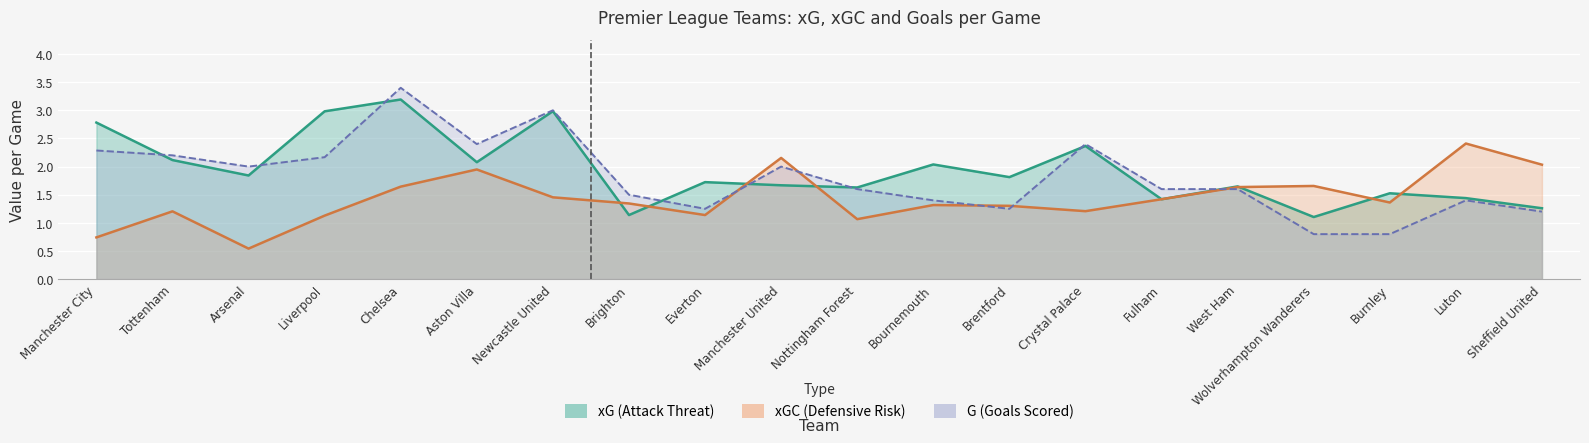

Does the chart display data point markers on the line(s)?

No